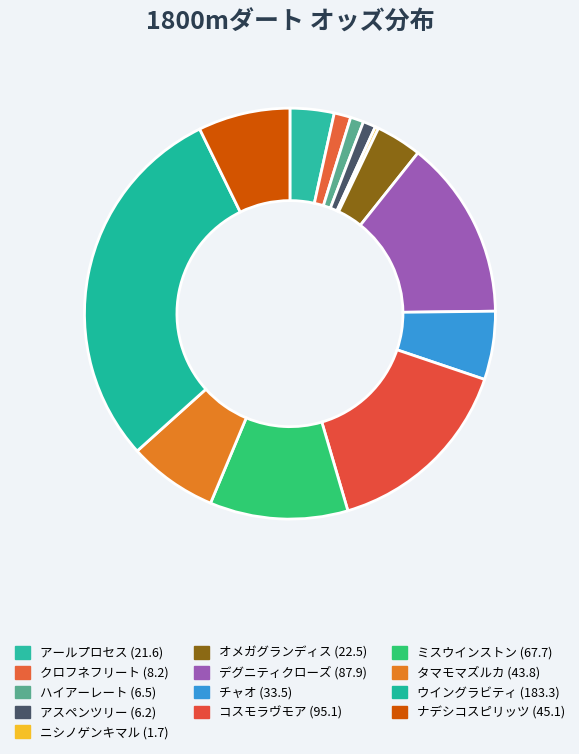

Which category has the biggest portion of the pie?

ウイングラビティ